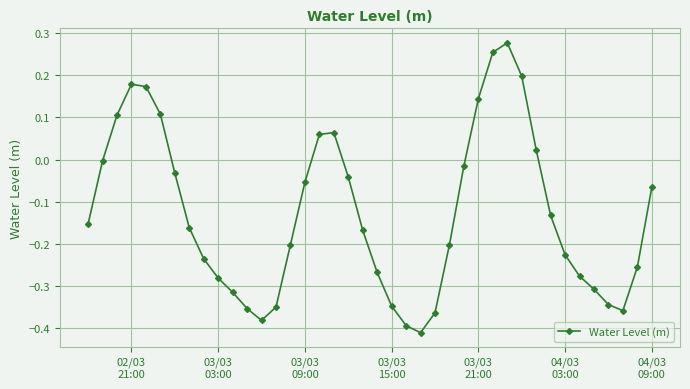

How many points are higher than both their immediate neighbors (excluding endpoints)?

3